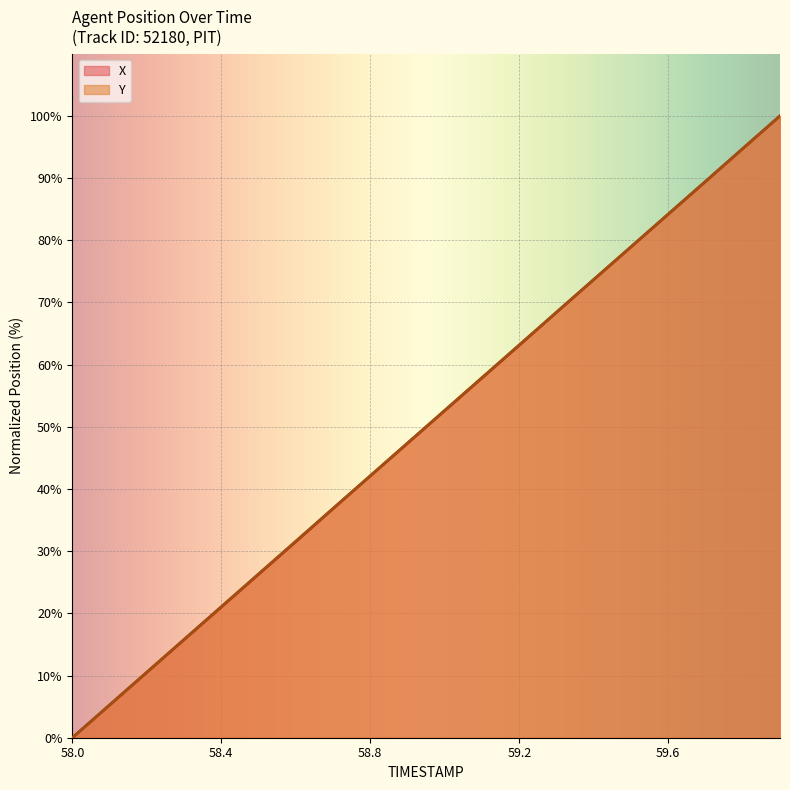

How many lines are shown in the chart?

2